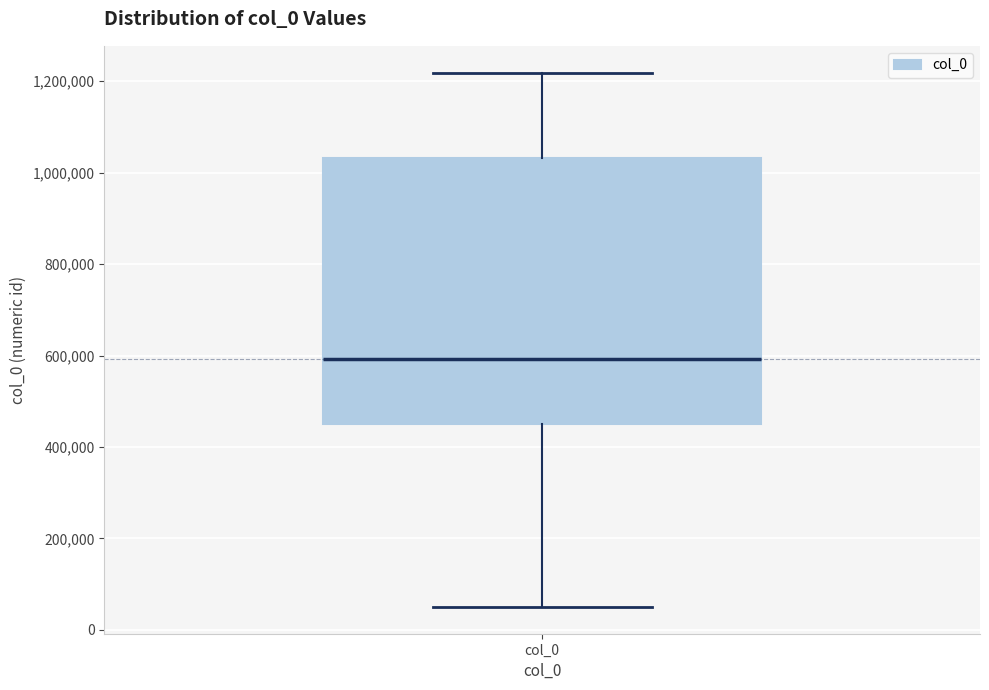

Where does the median line of the box for col_0 sit on the y-axis? The values are not printed on the chart, so give them approximately, as read against the axis.

600000